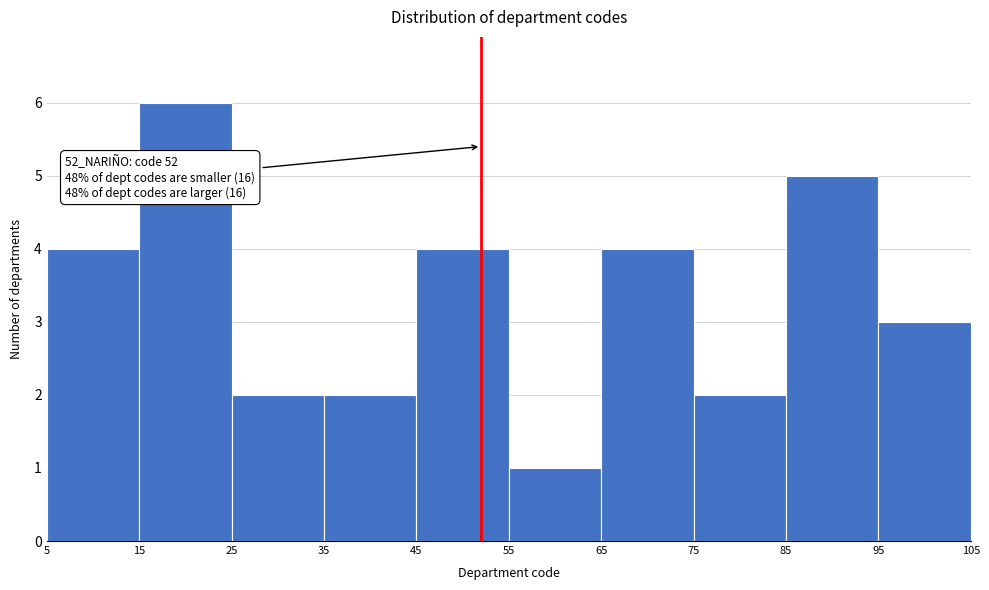

Which range on the x-axis has the tallest bar?

15 to 25